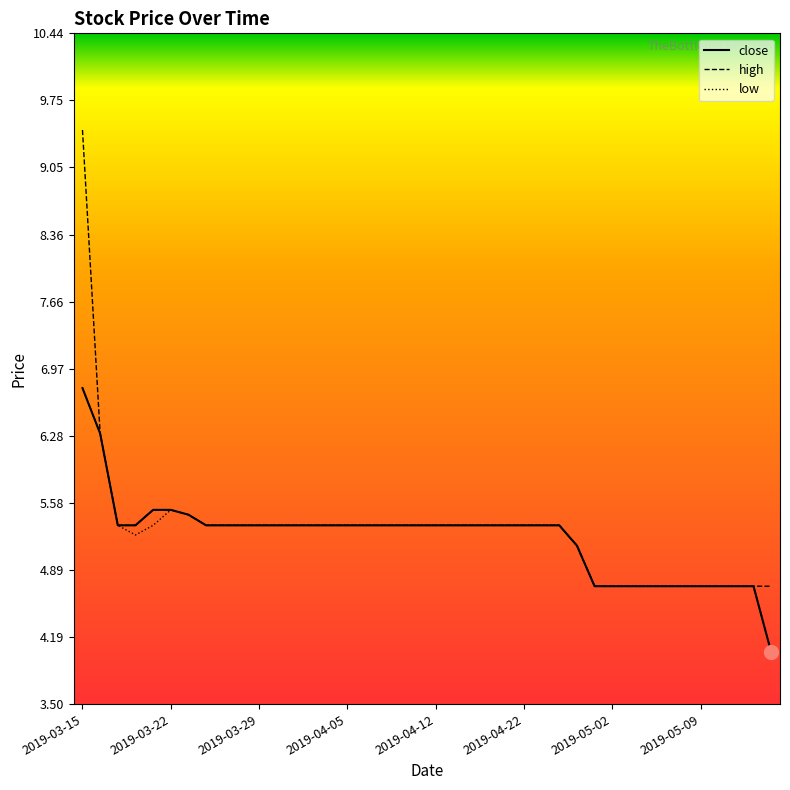

What is the minimum value for close?

4.0